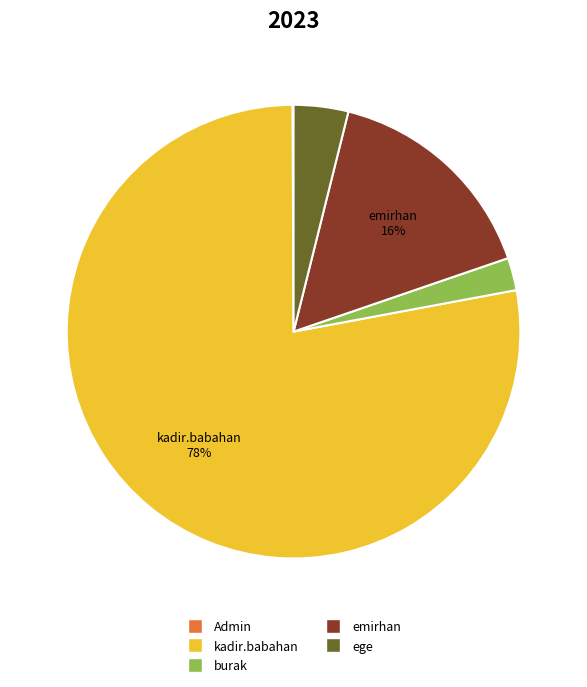

Which slice represents more than half of the pie?

kadir.babahan